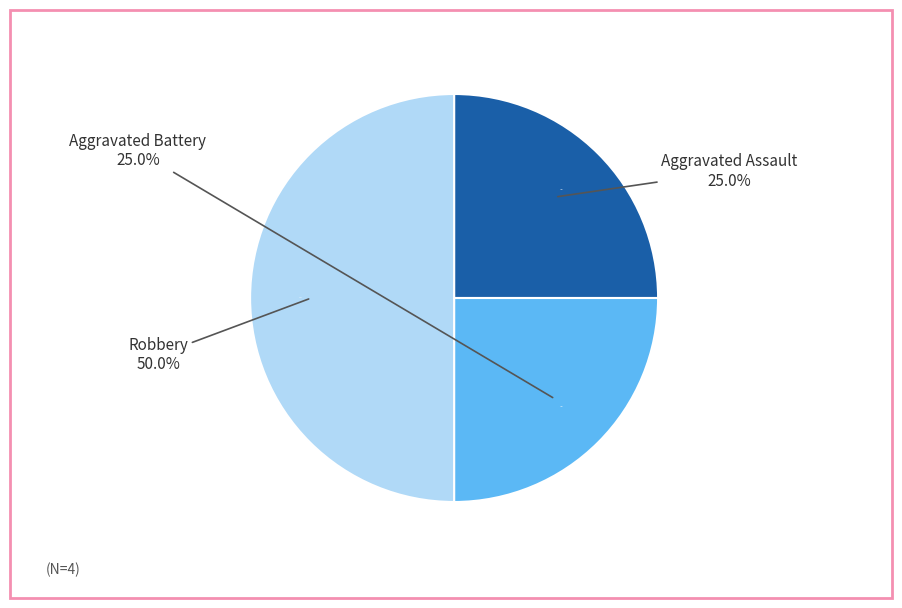

Rank the categories by value from lowest to highest.

Aggravated Assault, Aggravated Battery, Robbery